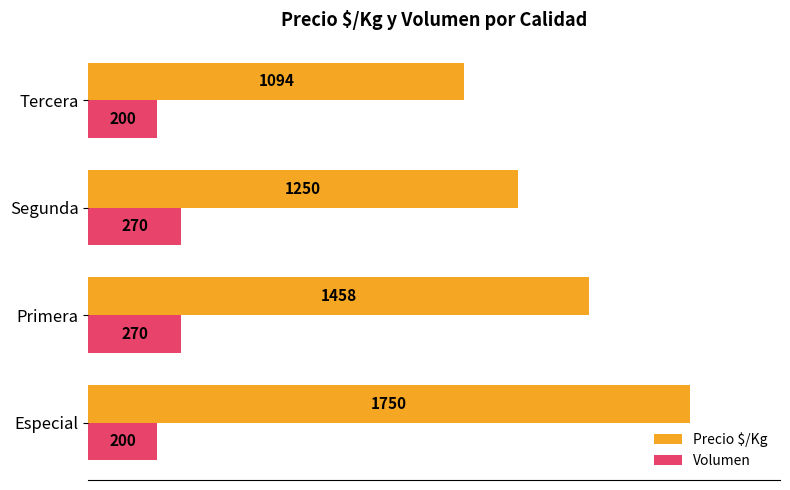

What is the minimum value shown in the chart?

200